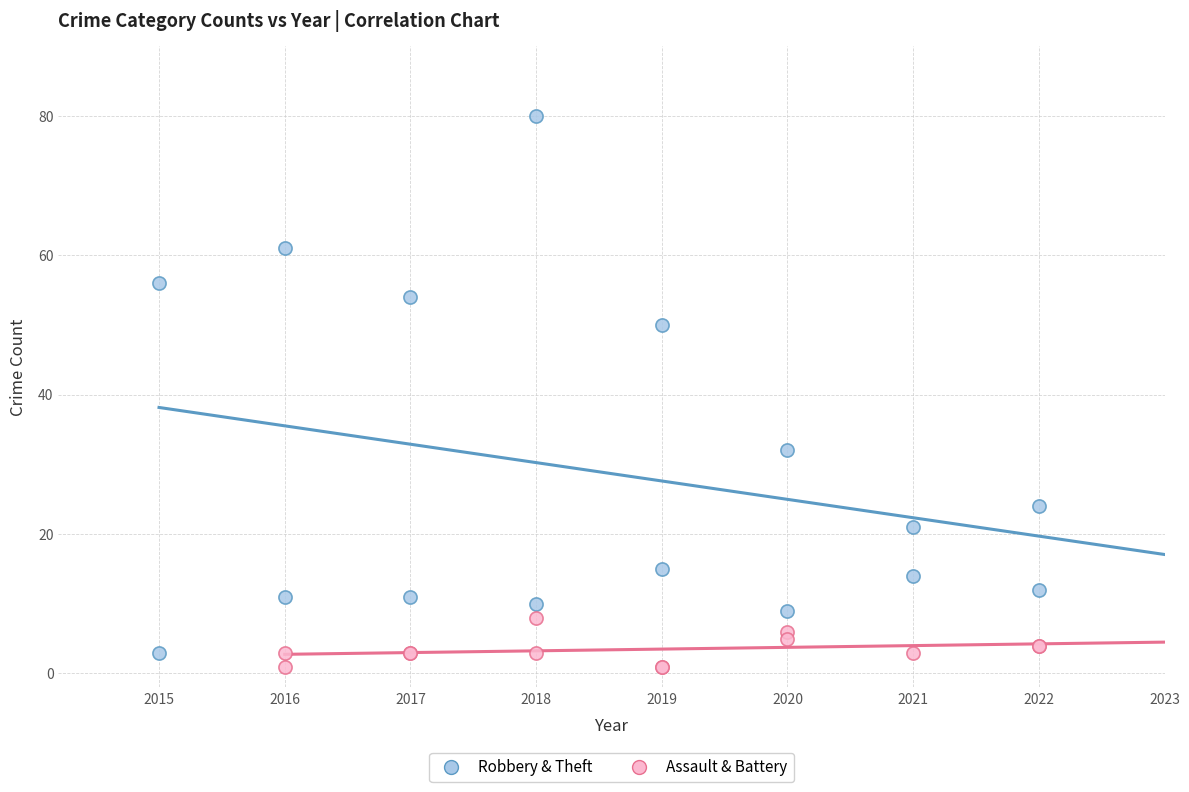

What are all the series names shown in the legend?

Robbery & Theft, Assault & Battery